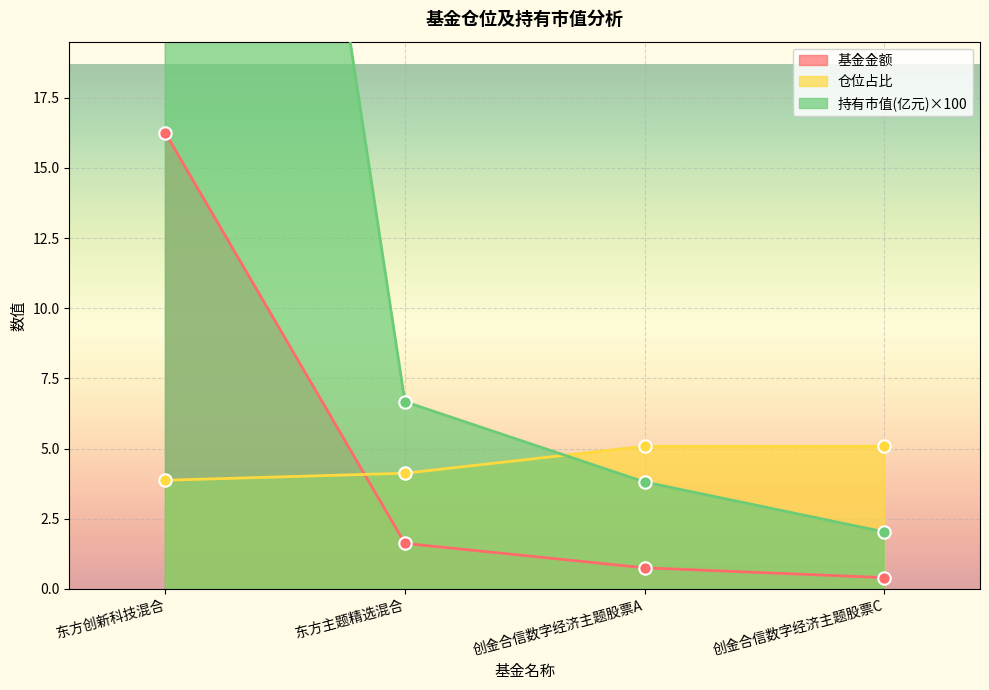

Which series contains the lowest Y value?

基金金额